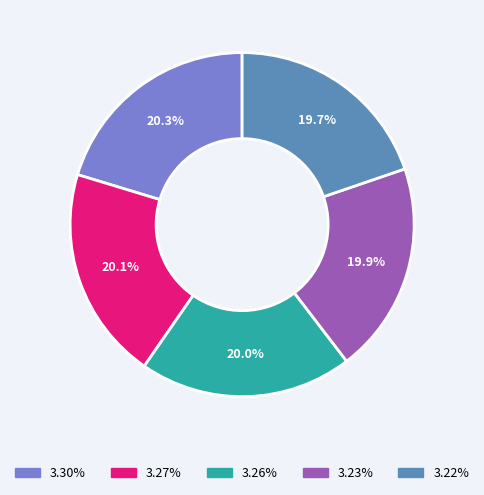

To the nearest percent, what percentage of the pie is 3.30%?

20%